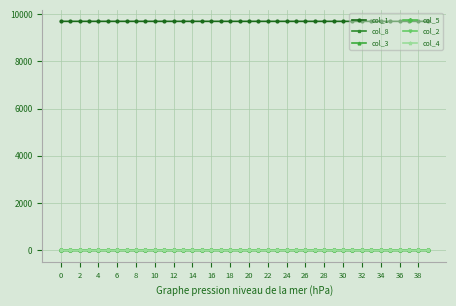

What is the maximum value shown in the chart?

9692.0